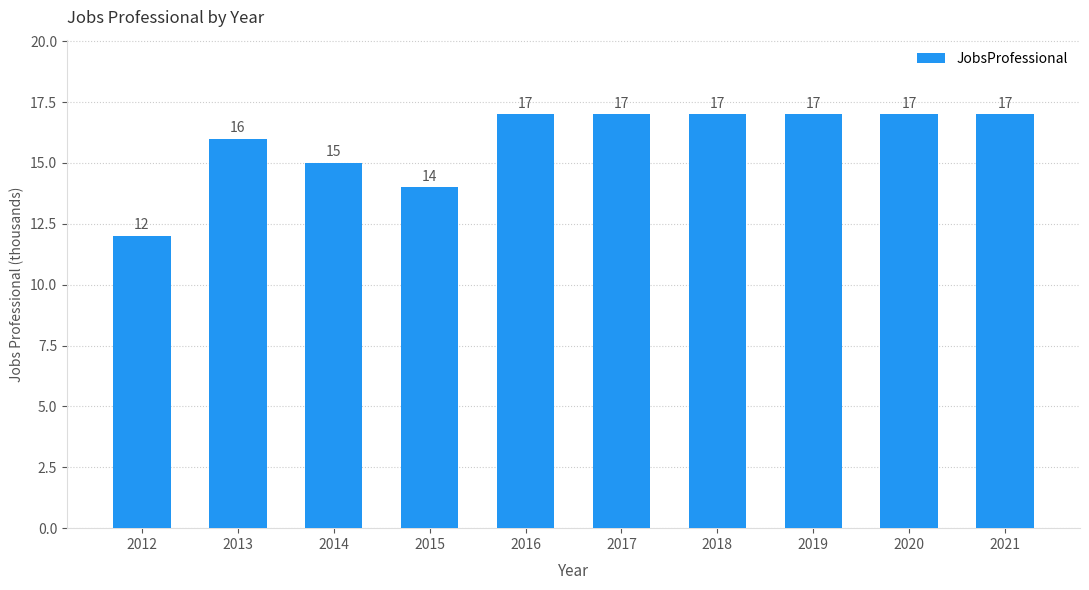

How many distinct data groups are displayed?

1